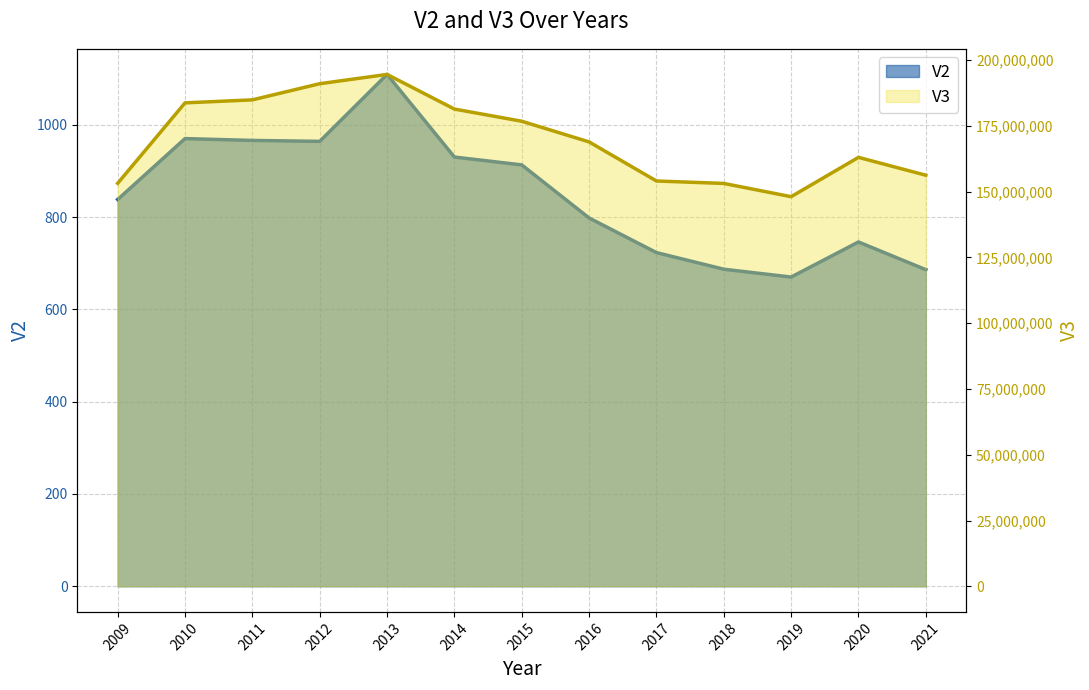

What is the value of the V2 point at the 3rd from the left?

966